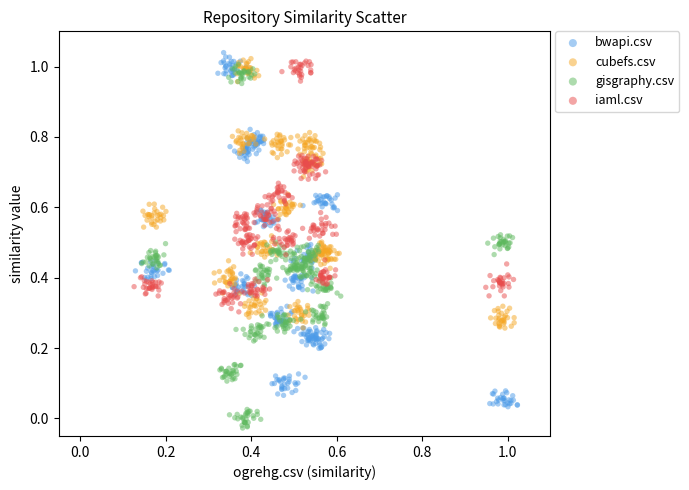

What are all the series names shown in the legend?

bwapi.csv, cubefs.csv, gisgraphy.csv, iaml.csv